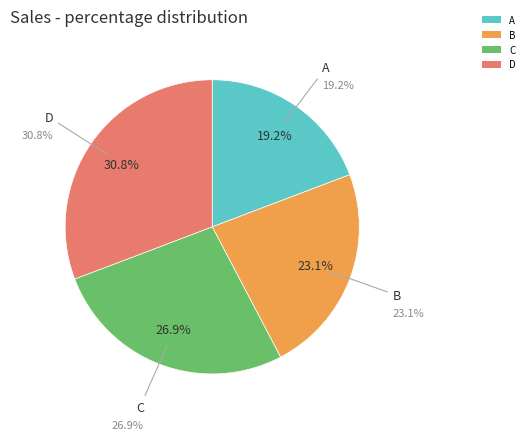

Which category has the biggest portion of the pie?

D